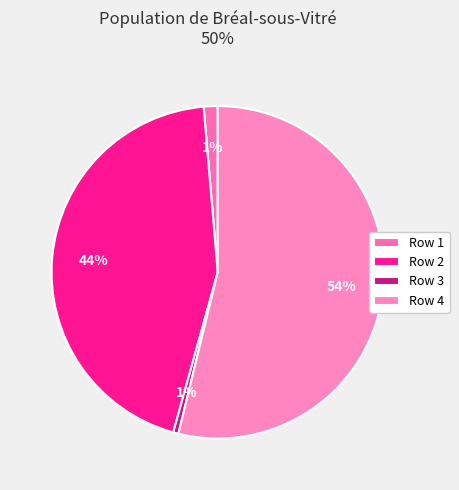

How many slices are in this pie chart?

4